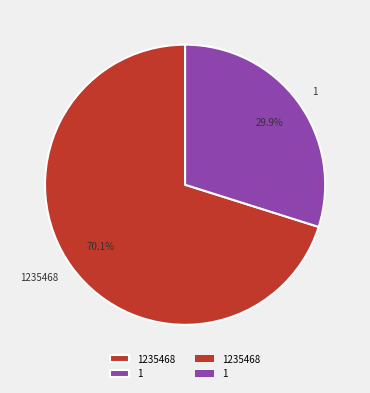

Approximately how many times larger is the value at 1 compared to 1235468?

0.4